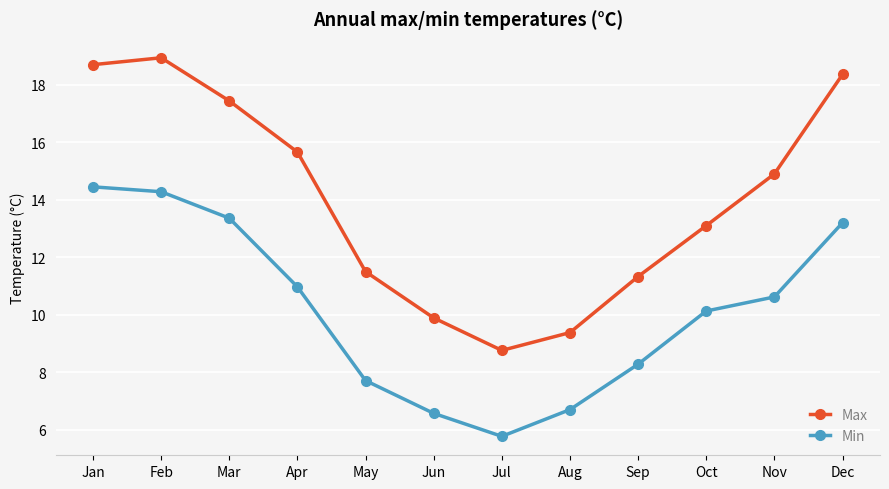

What is the difference between the maximum and minimum values in the Max series?

10.2